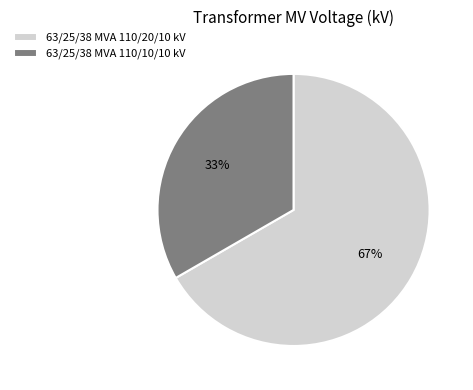

To the nearest percent, what is the combined percentage of 63/25/38 MVA 110/10/10 kV and 63/25/38 MVA 110/20/10 kV?

100%